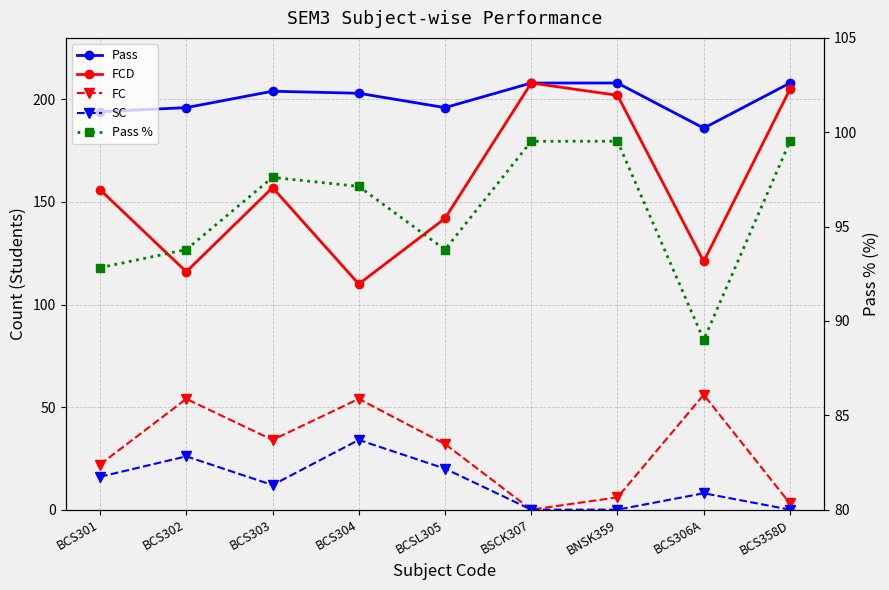

Does the chart have visible grid lines?

Yes